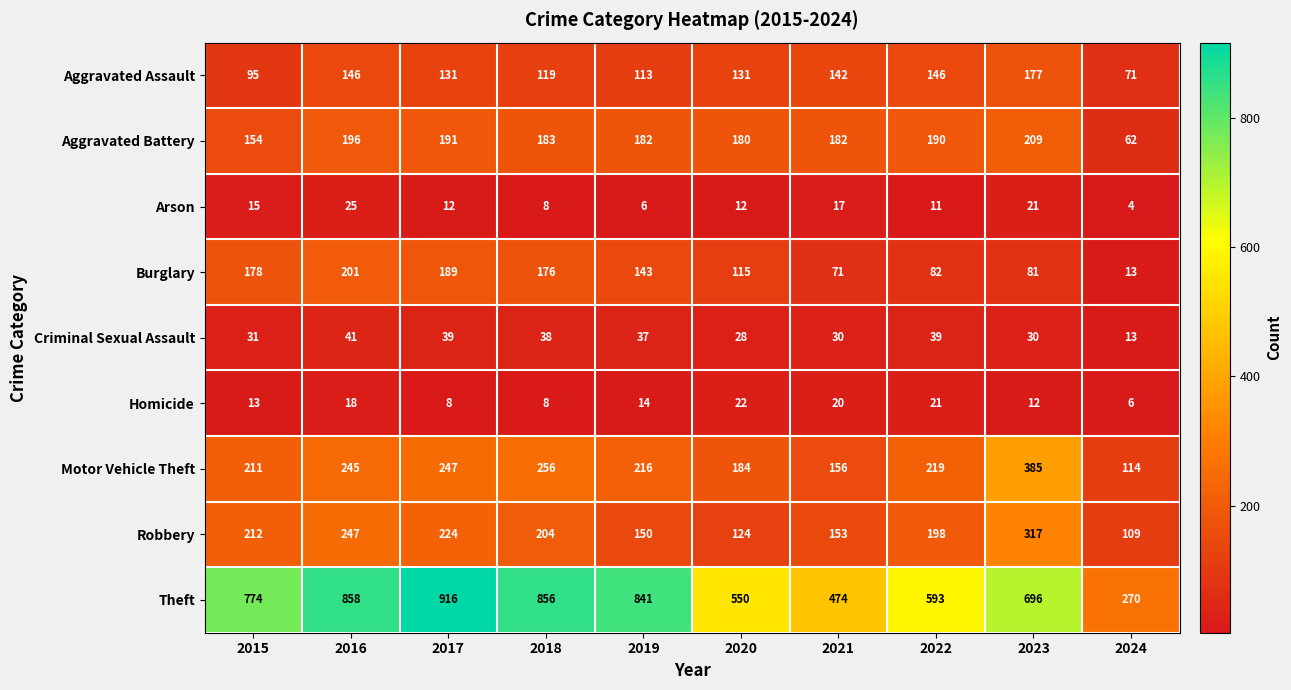

Which series has the largest total across all categories?

Theft